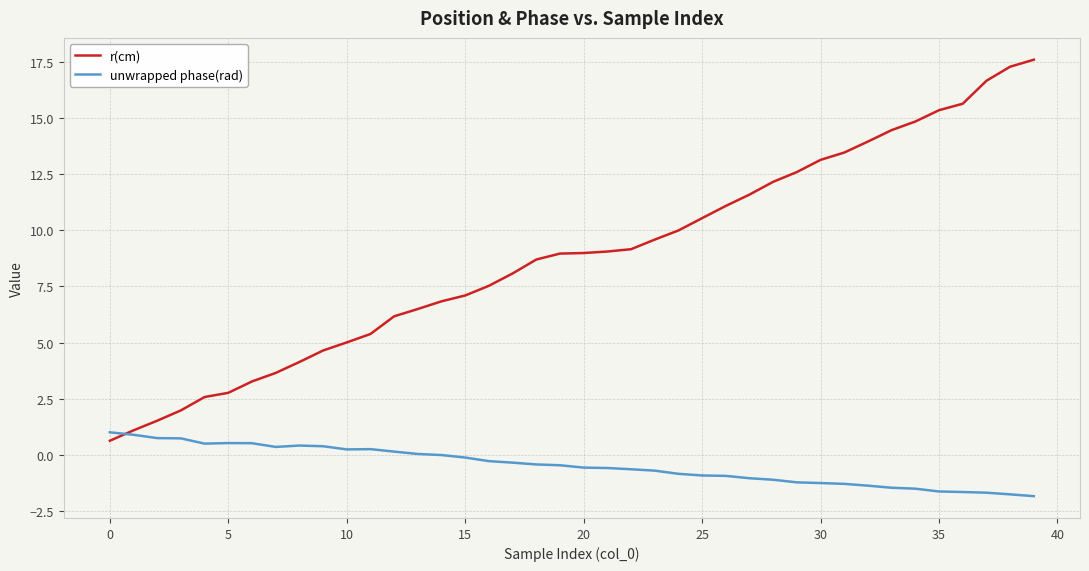

What is the highest value of the unwrapped phase(rad) series?

1.0